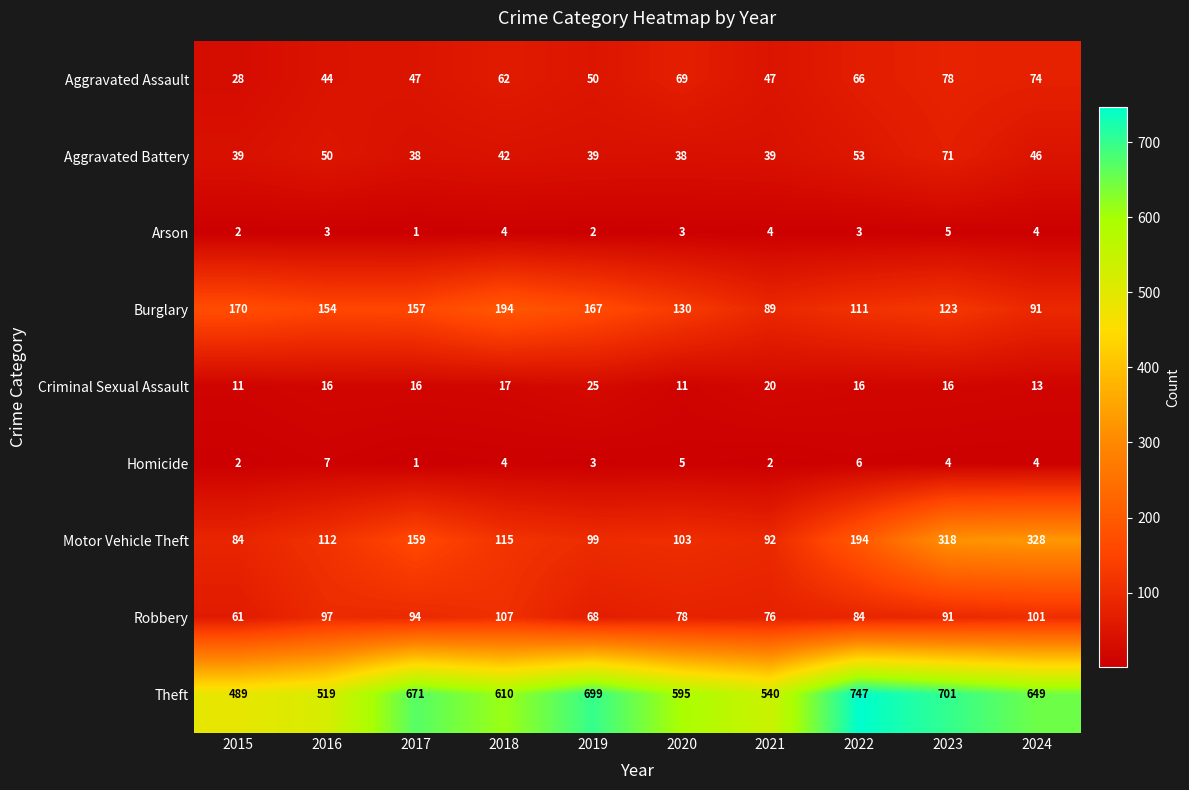

Which series has the largest total across all categories?

Theft